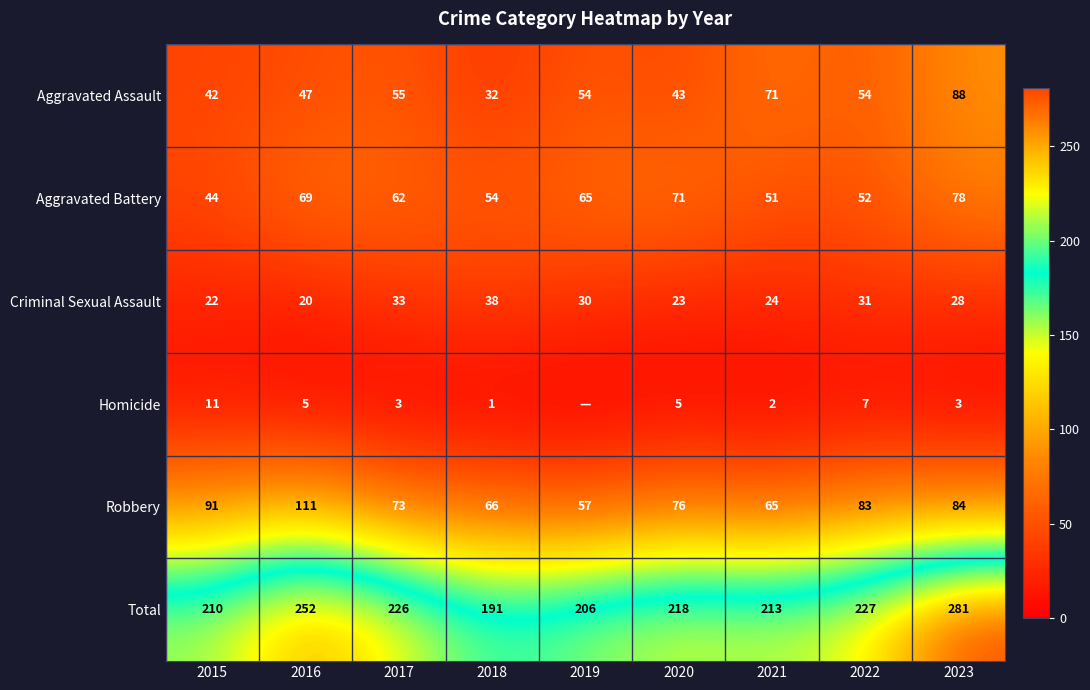

Is the value of Aggravated Assault at 2023 greater than the value of Criminal Sexual Assault at 2015?

Yes